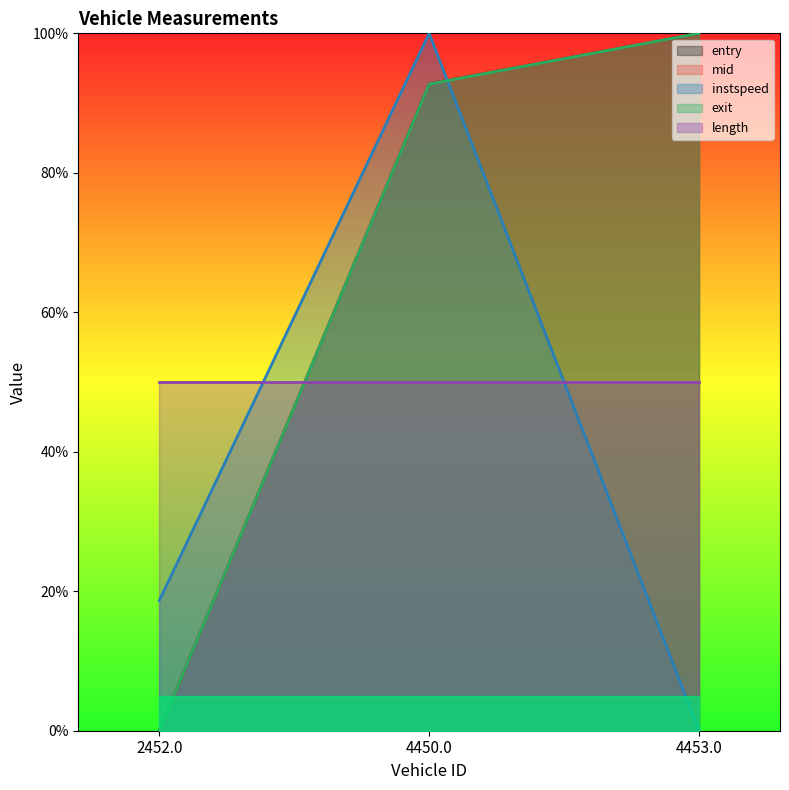

Rank the categories by instspeed value from lowest to highest.

4453.0, 2452.0, 4450.0